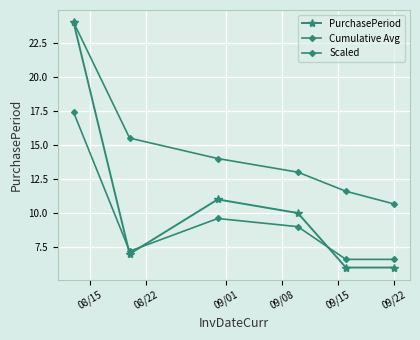

What is the label of the 5th point from the right?

08/22